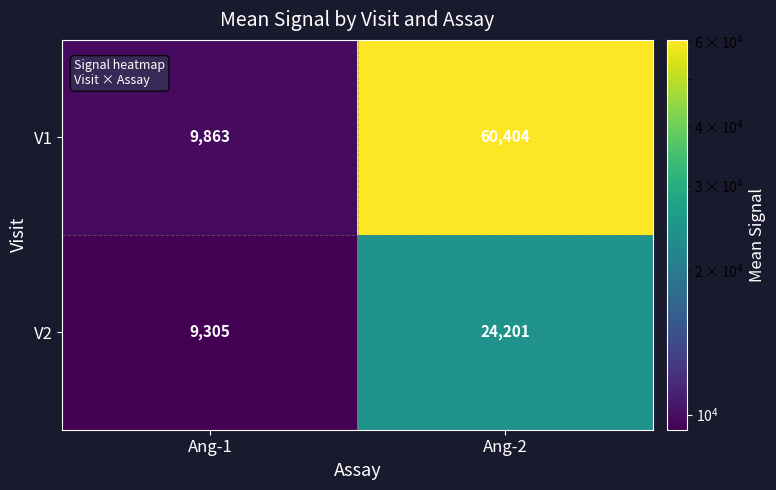

Which series has the largest total across all categories?

V1